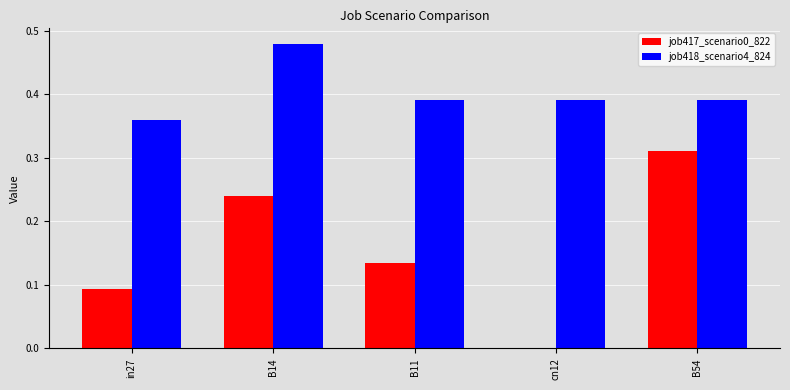

At which label does job418_scenario4_824 reach its peak?

B14